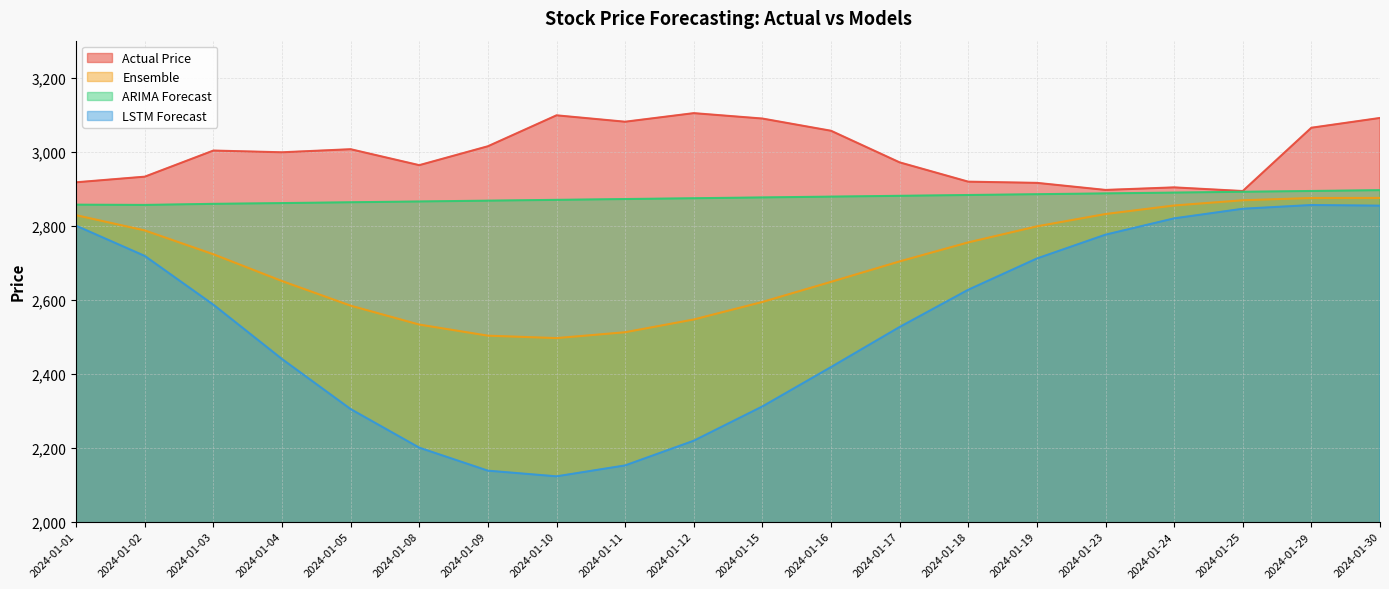

How many lines are shown in the chart?

4